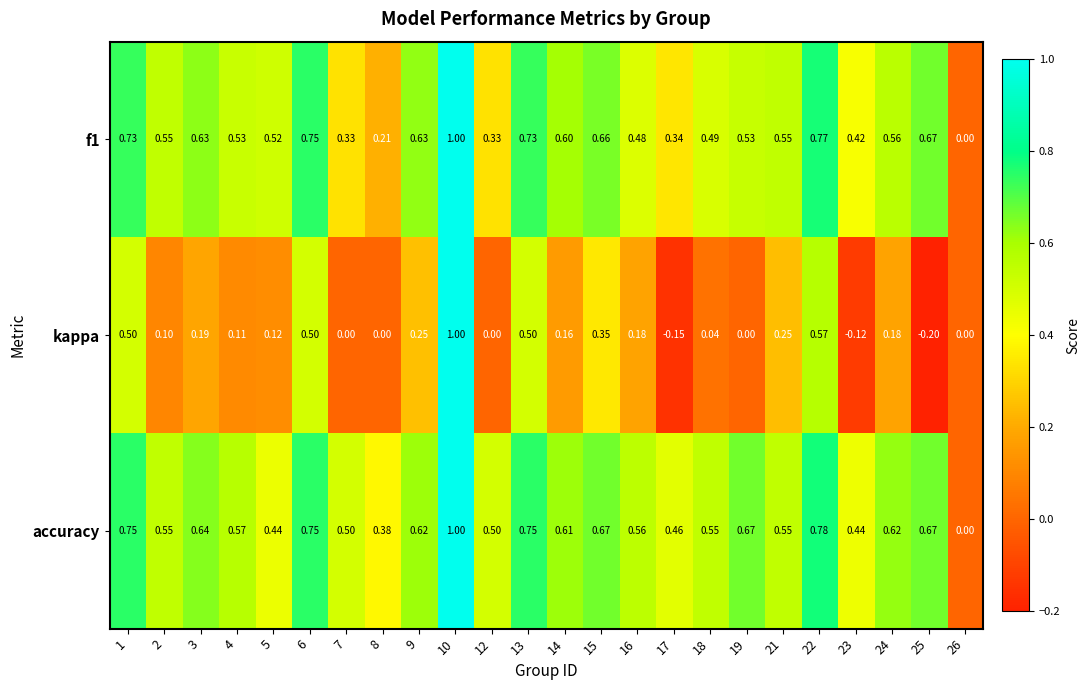

Is the value of accuracy at 22 greater than the value of kappa at 3?

Yes